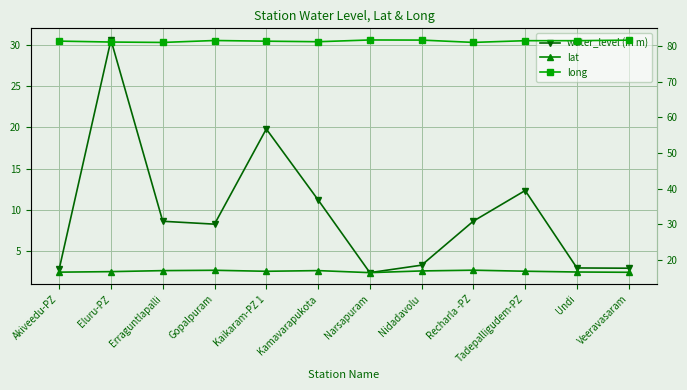

What is the value of the long point at the 5th from the left?

81.4